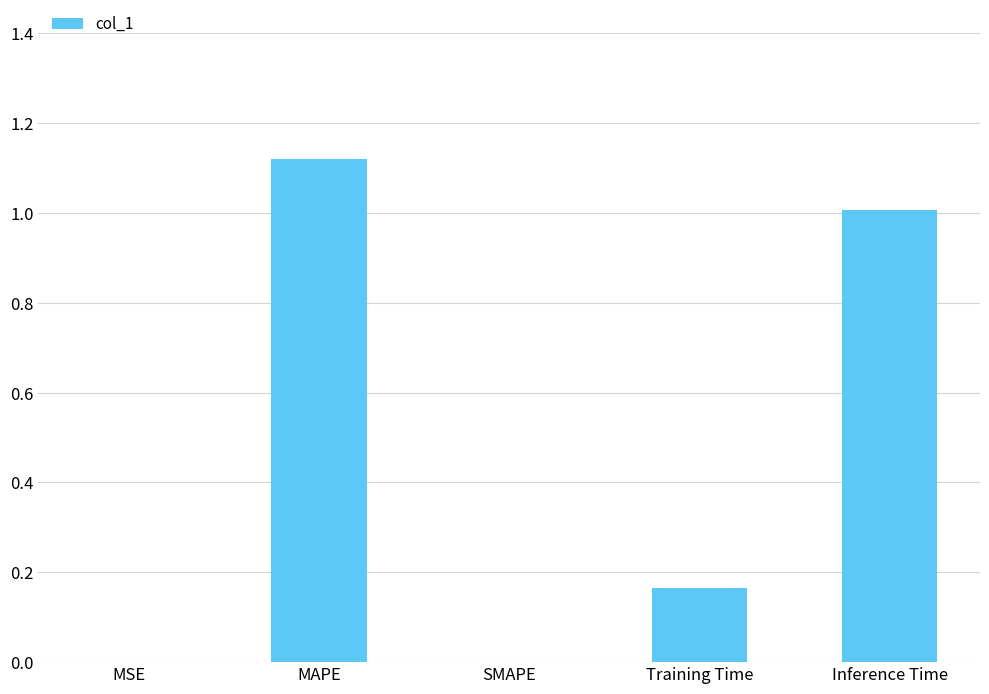

What is the change in value from MSE to Inference Time?

+1.0